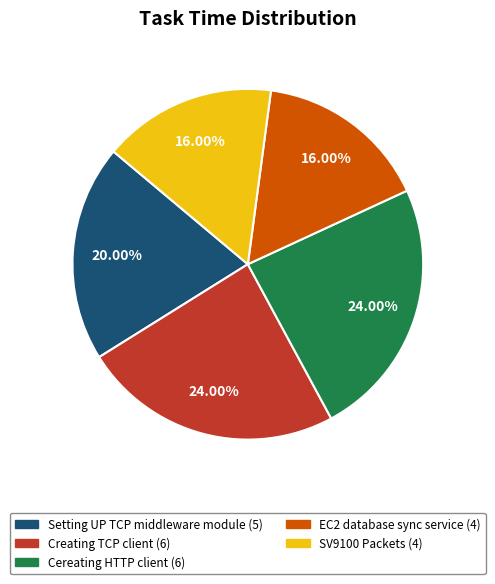

Approximately how many times larger is the value at EC2 database sync service compared to Setting UP TCP middleware module?

0.8